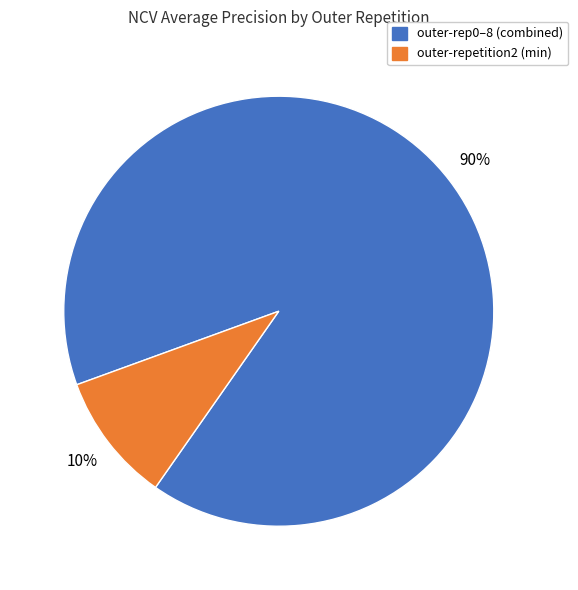

How many slices are in this pie chart?

2